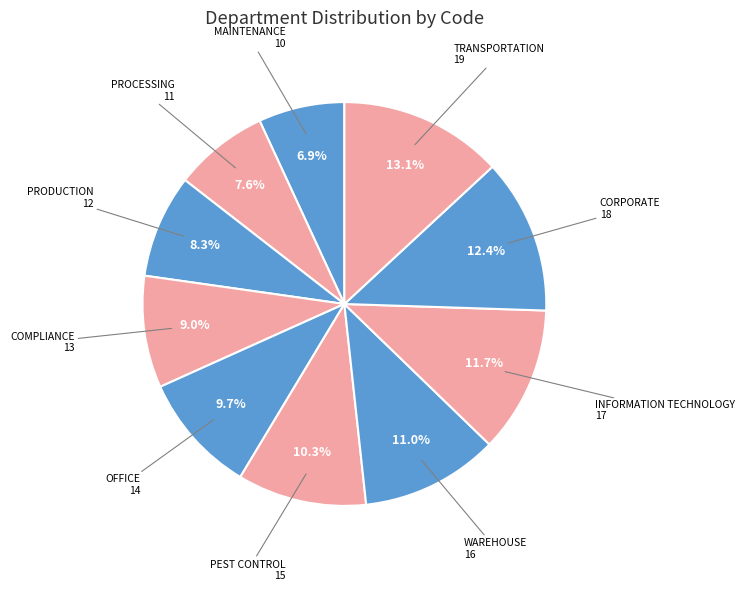

Which slice is the largest?

TRANSPORTATION